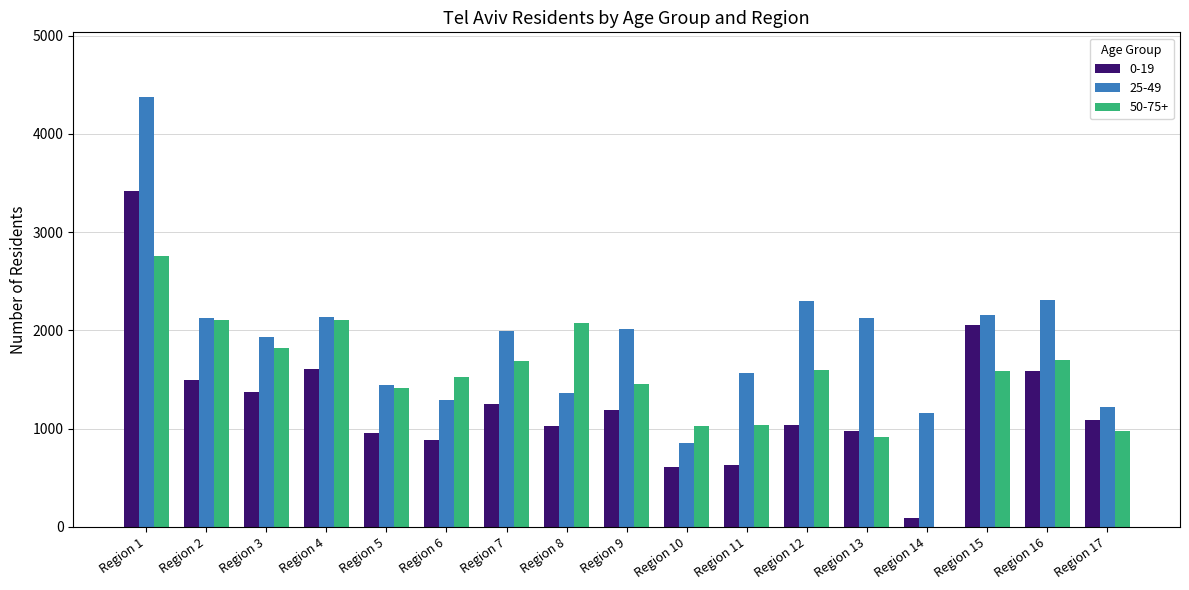

True or false: 0-19 has a value of 1338 at Region 8.

False